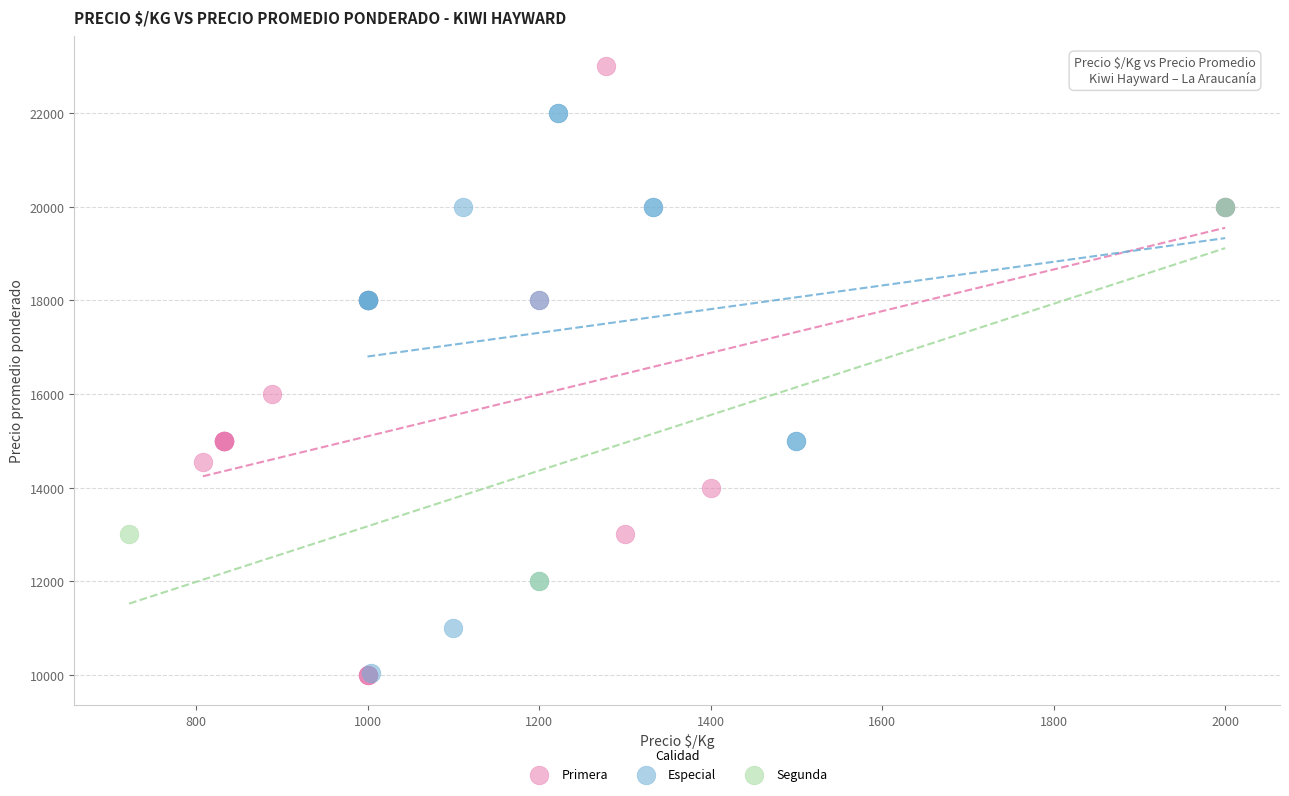

Which series reaches the maximum Y coordinate?

Primera